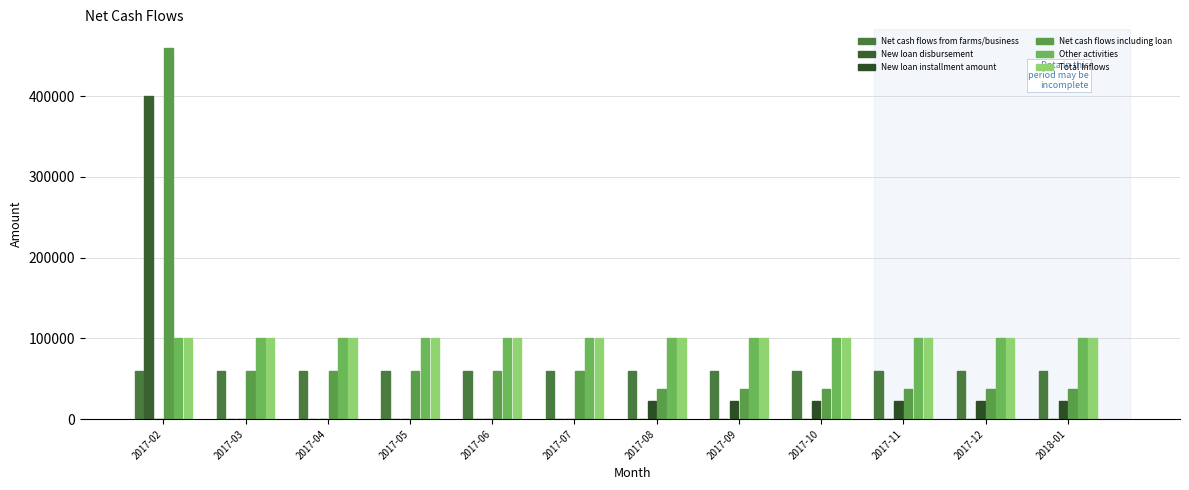

What position from the left is 2017-04?

3